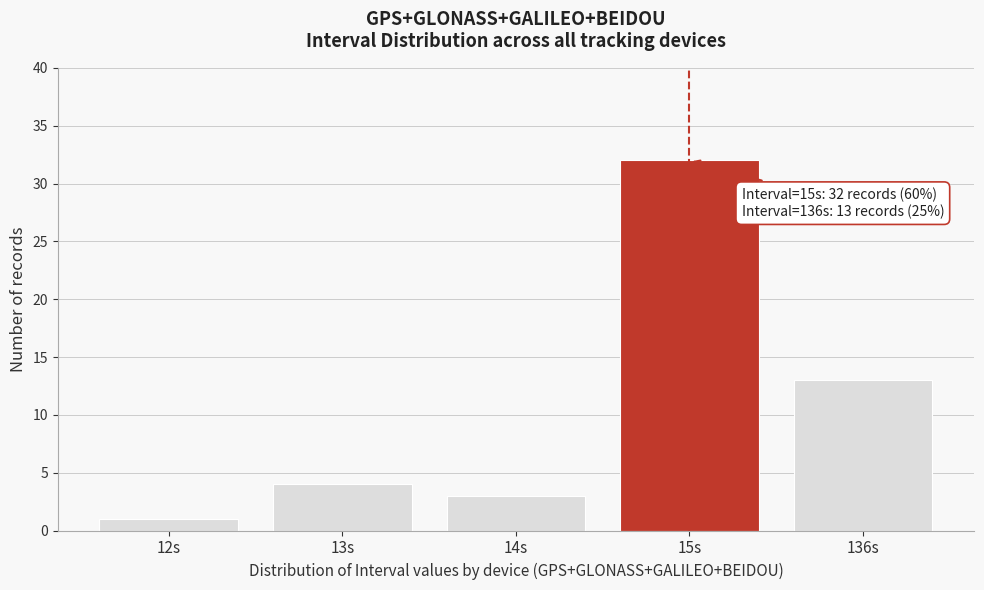

Reading left to right, list all the values displayed in this chart.

12s=1	13s=4	14s=3	15s=32	136s=13